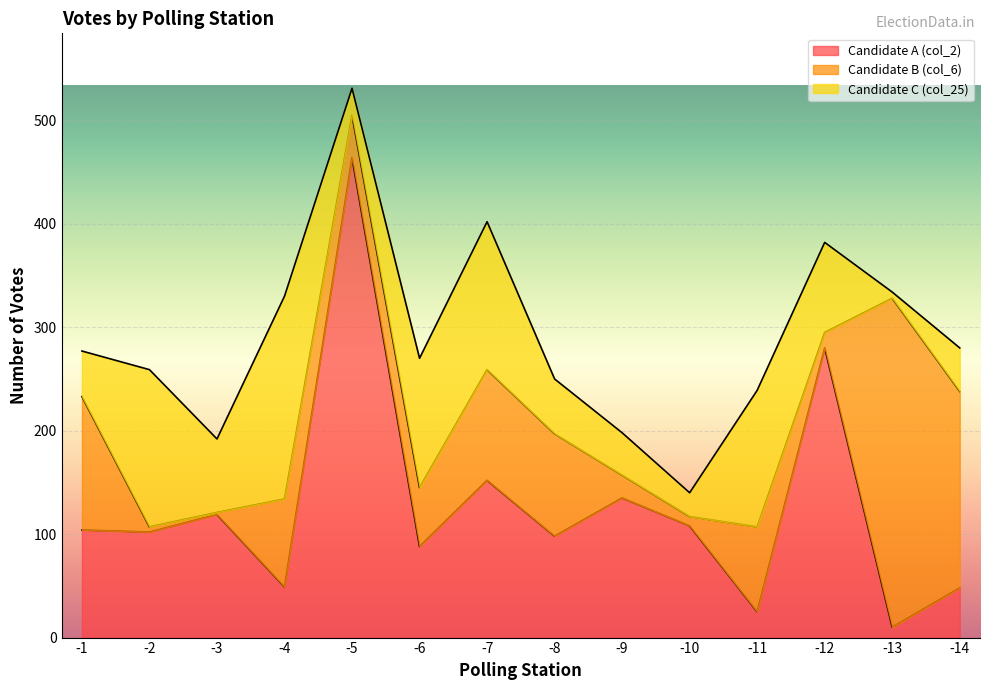

Is the value of Candidate A (col_2) at -4 greater than the value of Candidate C (col_25) at -3?

No